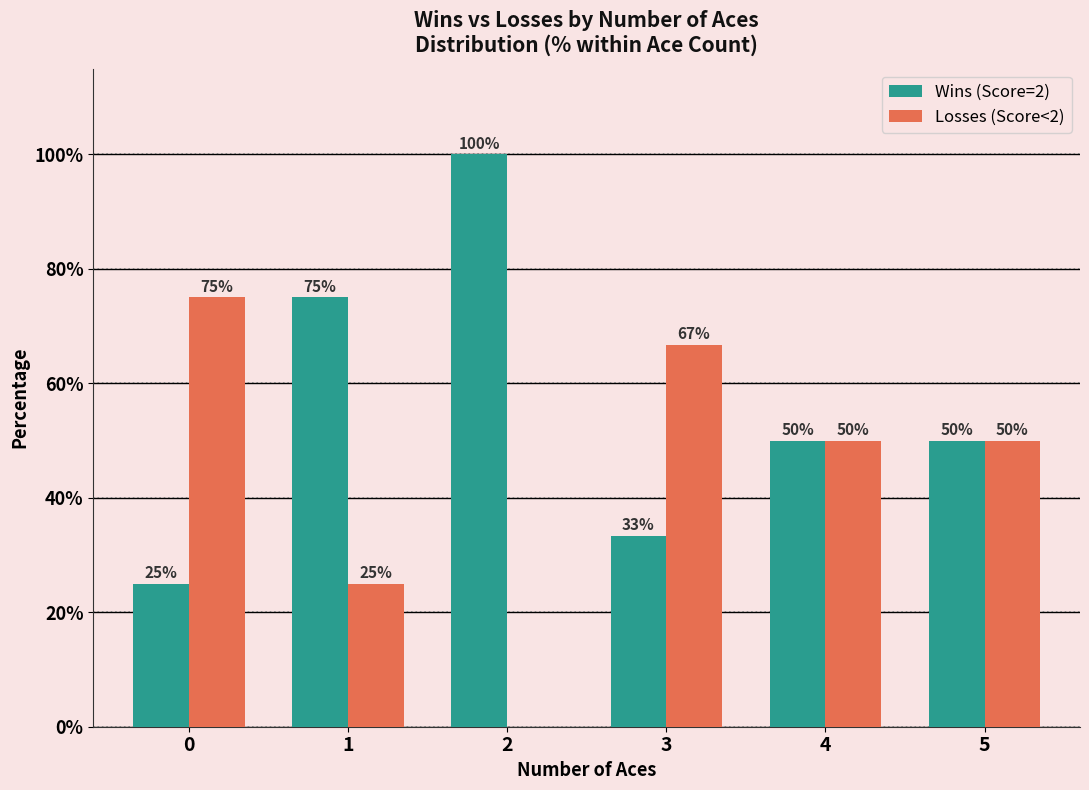

The value of Losses (Score<2) at 1 is 25.0. True or false?

True